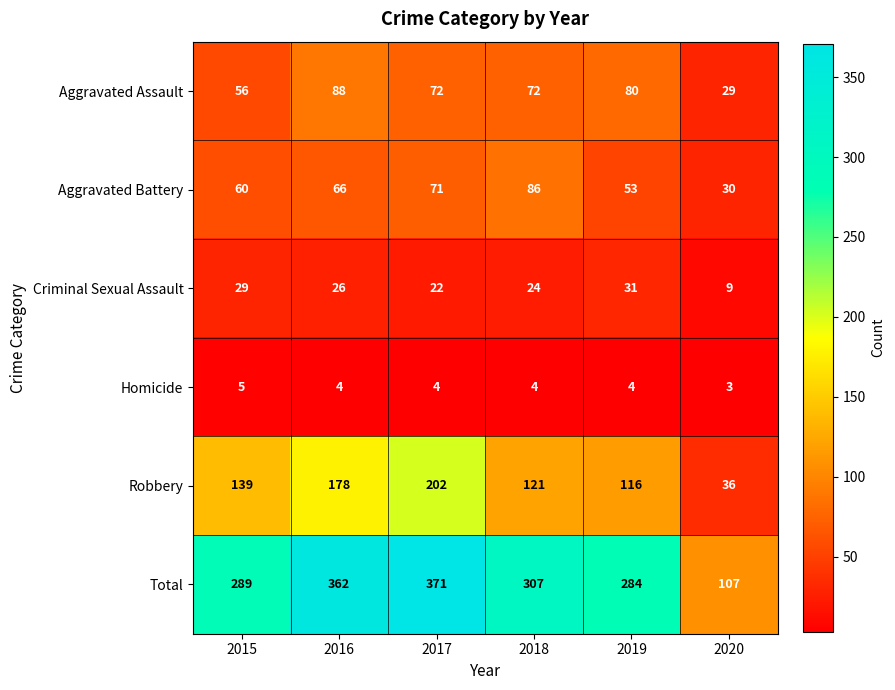

Which series has the largest total across all categories?

Total